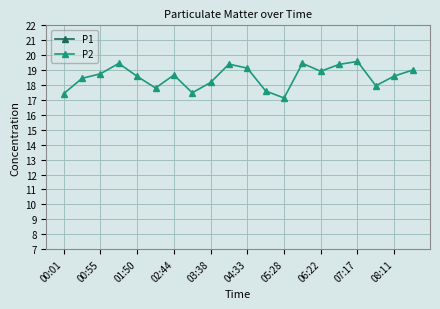

True or false: P2 has more than 0 points higher than both neighbors.

True